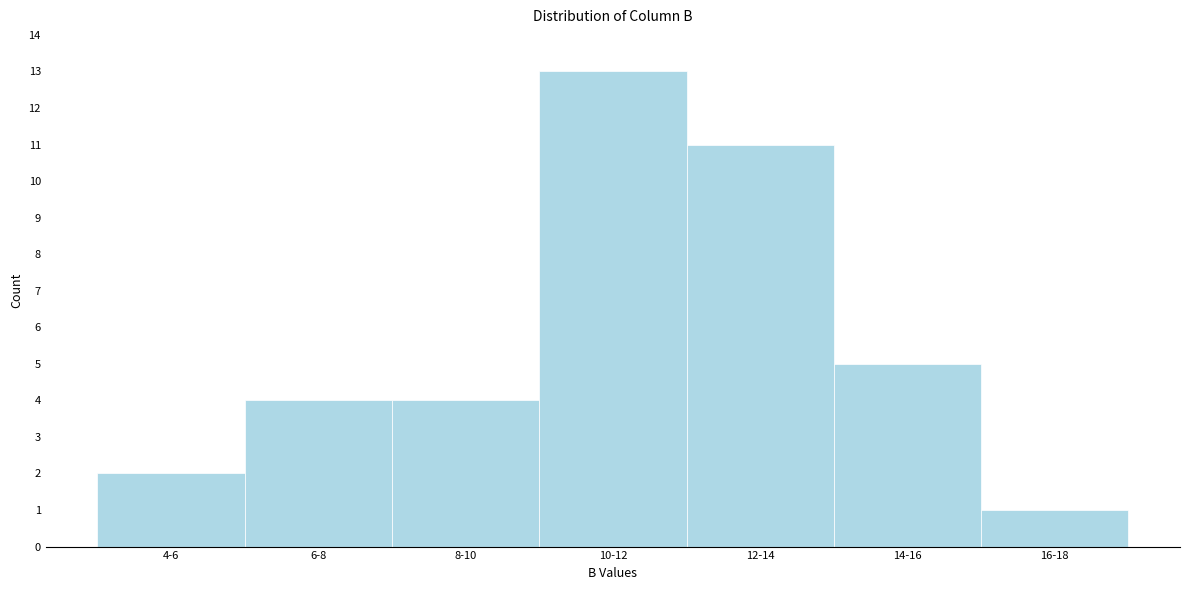

Reading left to right, transcribe all the data shown in this chart.

4-6=2	6-8=4	8-10=4	10-12=13	12-14=11	14-16=5	16-18=1